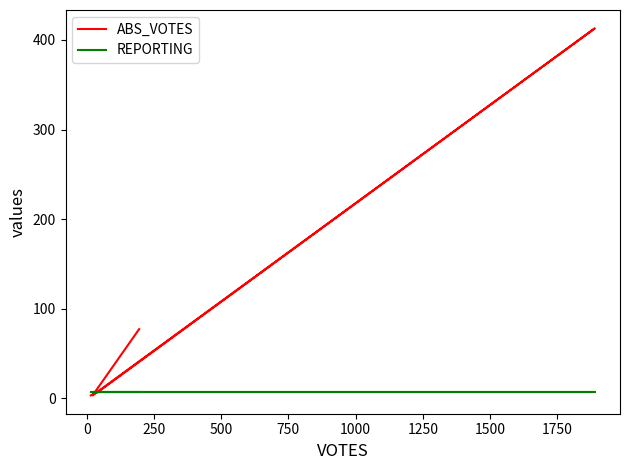

What is the total value across all series at 0?

10